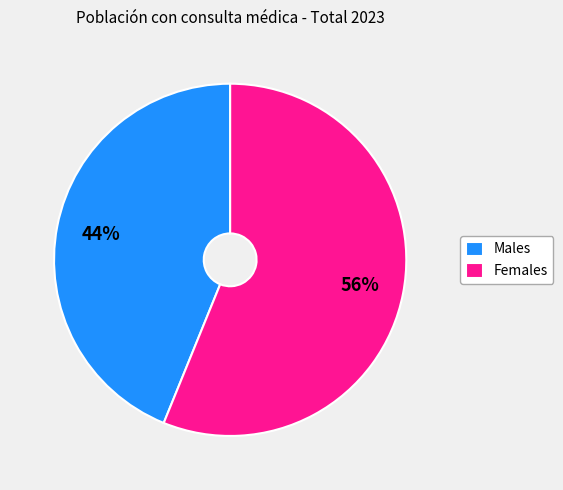

How many slices are in this pie chart?

2